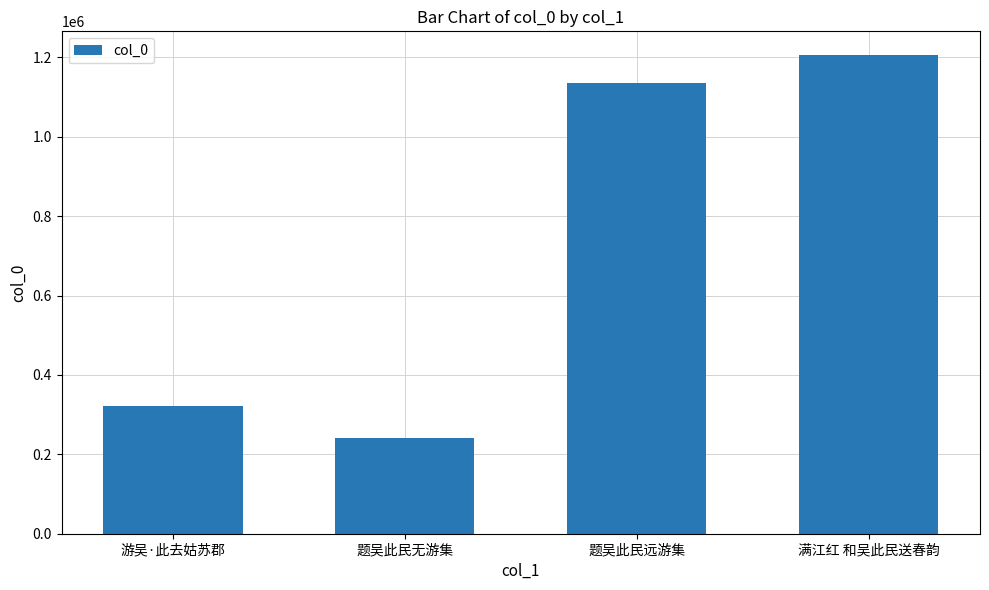

True or false: the data shows 1136653 at 题吴此民远游集.

True